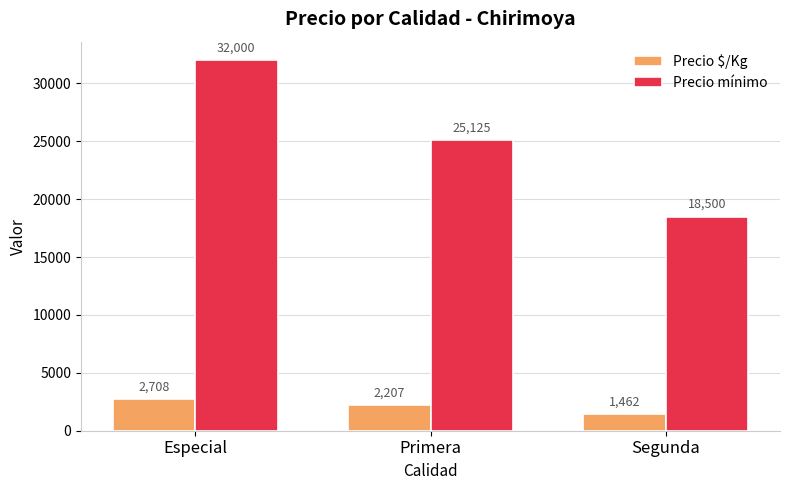

What is the difference between the Precio $/Kg values at Segunda and Especial?

1246